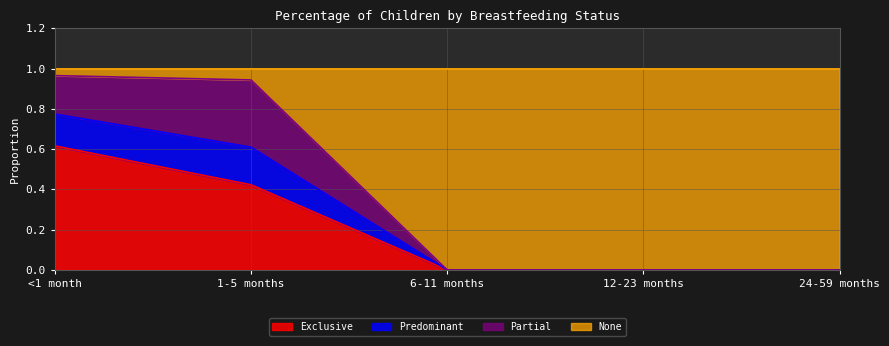

The Exclusive series shows -0.2 at 24-59 months. True or false?

False